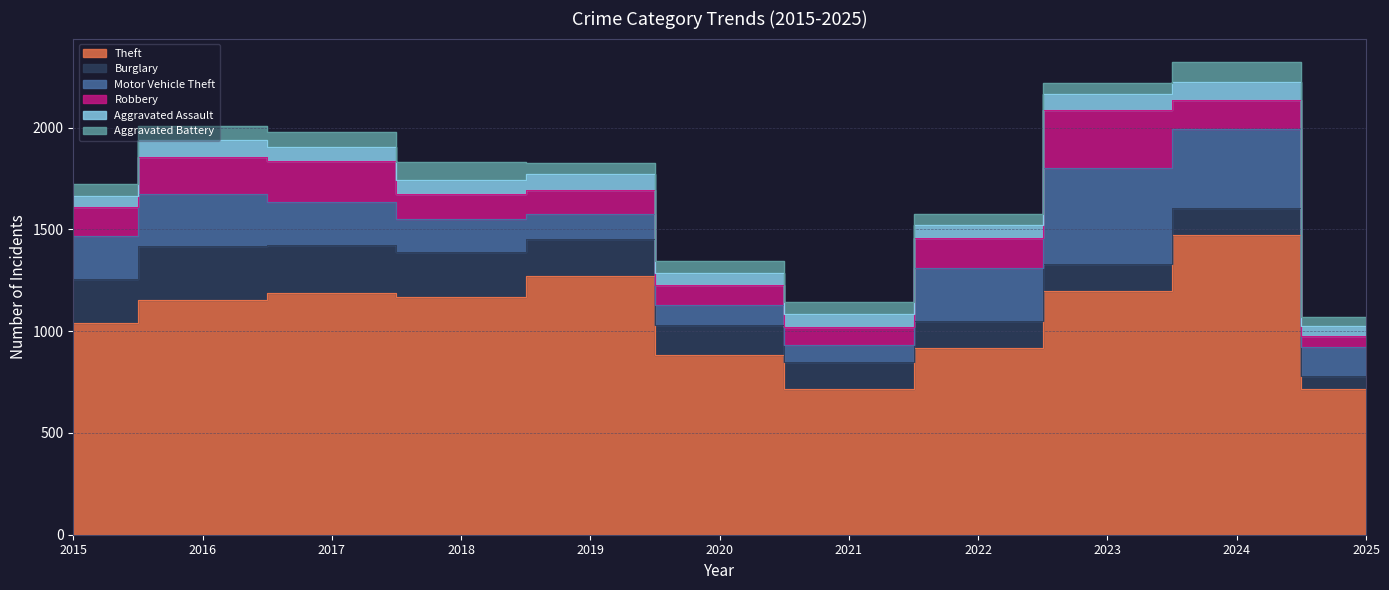

Rank the categories by Theft value from highest to lowest.

2024, 2019, 2023, 2017, 2018, 2016, 2015, 2022, 2020, 2025, 2021